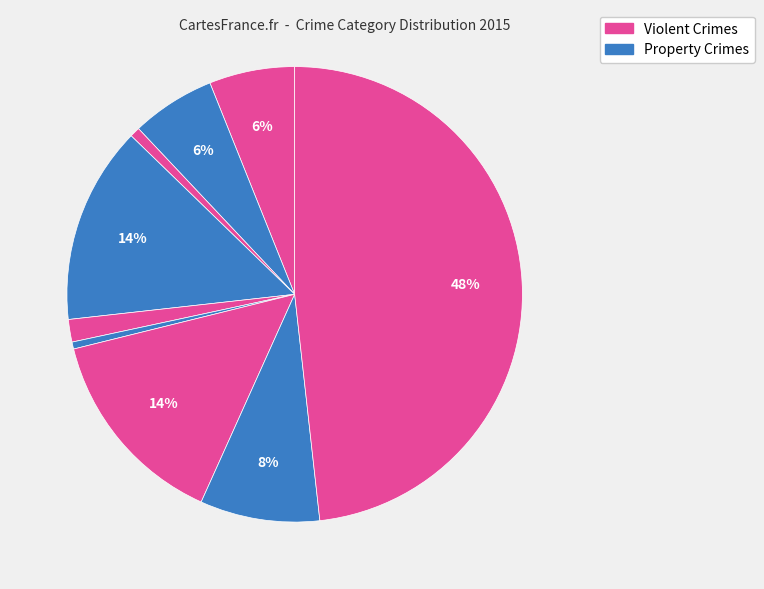

Count the number of slices in the pie.

9